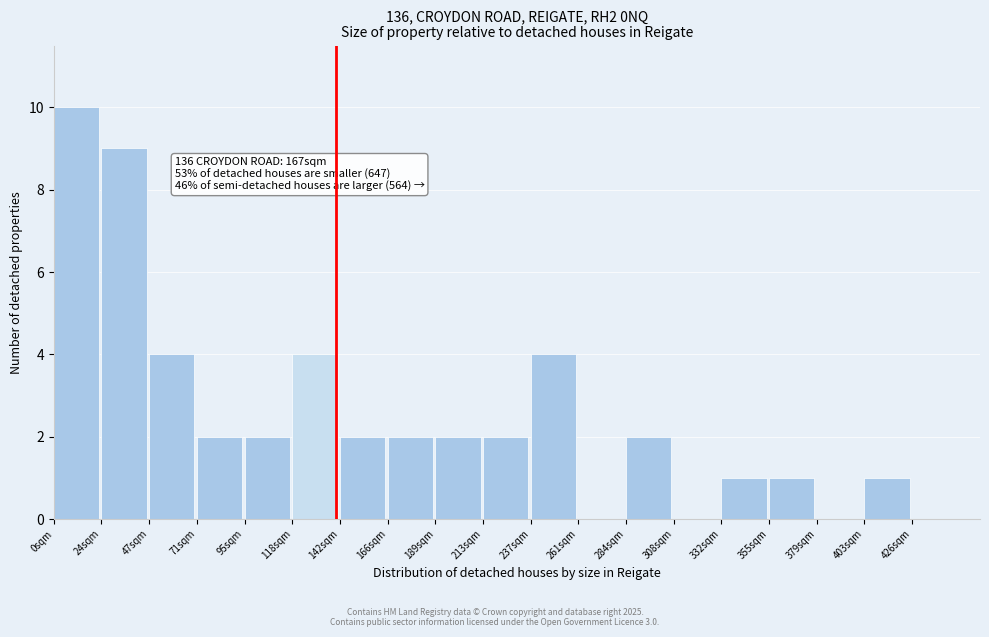

Reading left to right, transcribe all the data shown in this chart.

0sqm=10	24sqm=9	47sqm=4	71sqm=2	95sqm=2	118sqm=4	142sqm=2	166sqm=2	189sqm=2	213sqm=2	237sqm=4	261sqm=0	284sqm=2	308sqm=0	332sqm=1	355sqm=1	379sqm=0	403sqm=1	426sqm=0